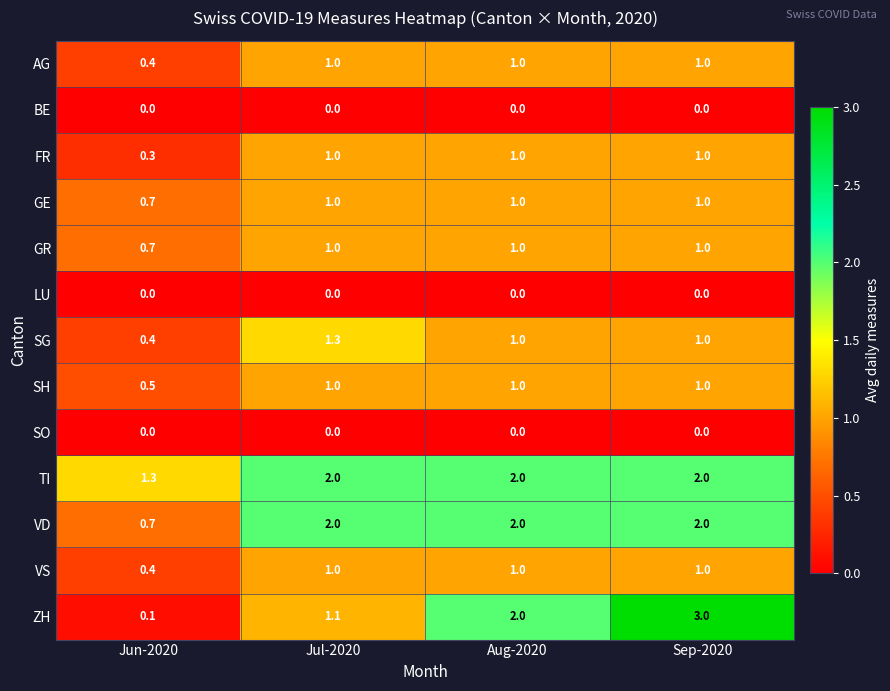

Is the value of VD at Sep-2020 greater than the value of SG at Jun-2020?

Yes